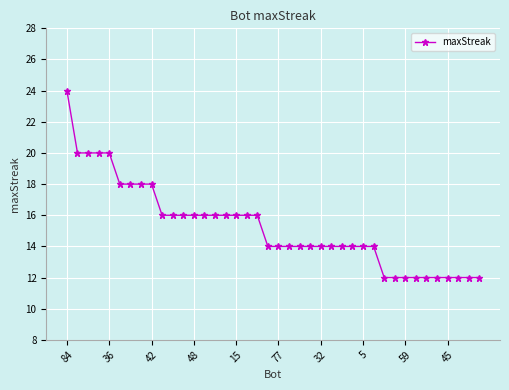

Reading left to right, what are all the values shown in this chart?

24	20	20	20	20	18	18	18	18	16	16	16	16	16	16	16	16	16	16	14	14	14	14	14	14	14	14	14	14	14	12	12	12	12	12	12	12	12	12	12